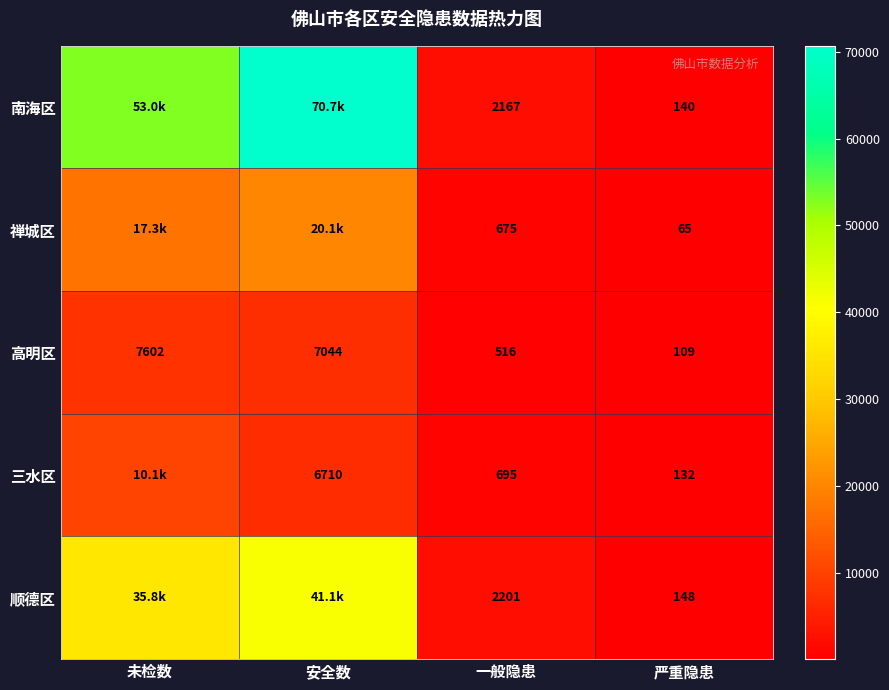

What is the sum of the 顺德区 values at 严重隐患 and 一般隐患?

2349